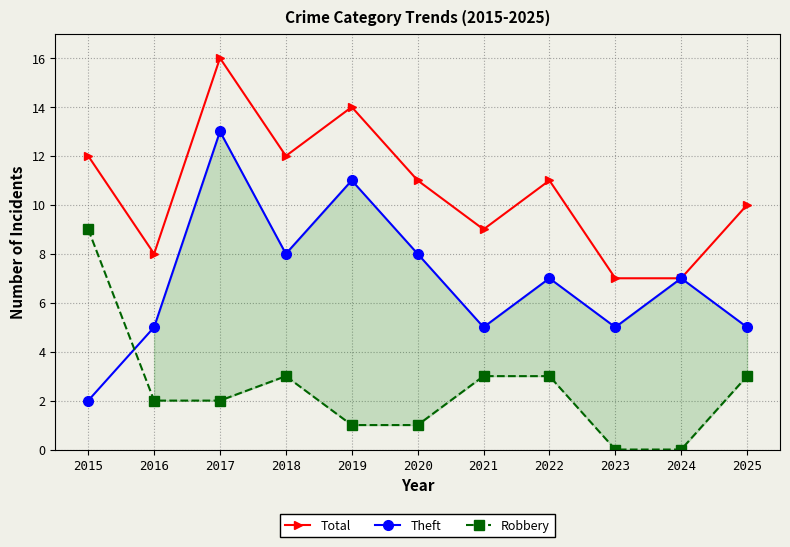

What is the value of the Theft point at the 3rd from the left?

13